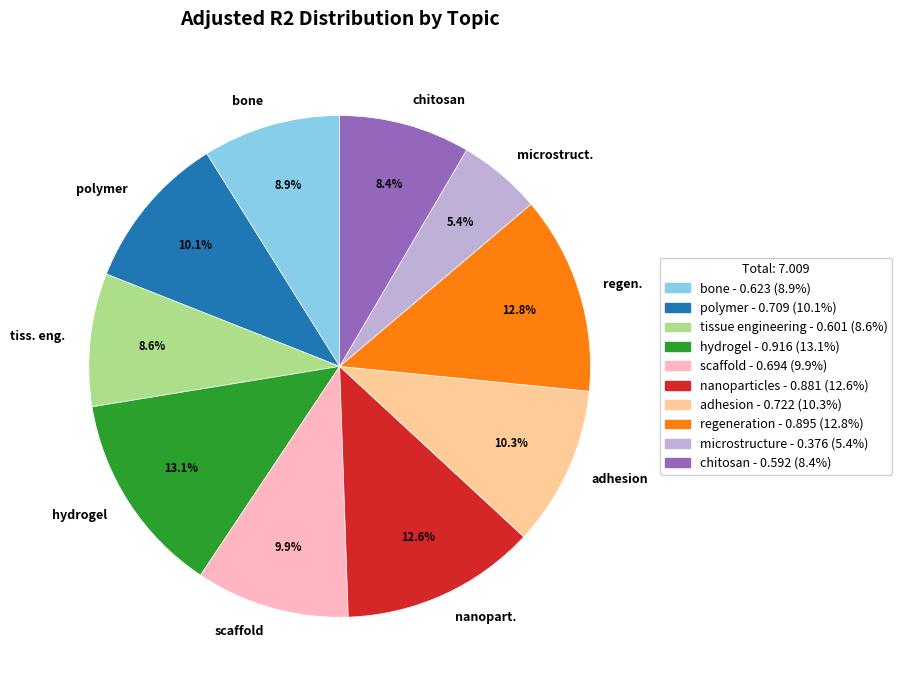

Is it true that adhesion is 1% of the pie?

False